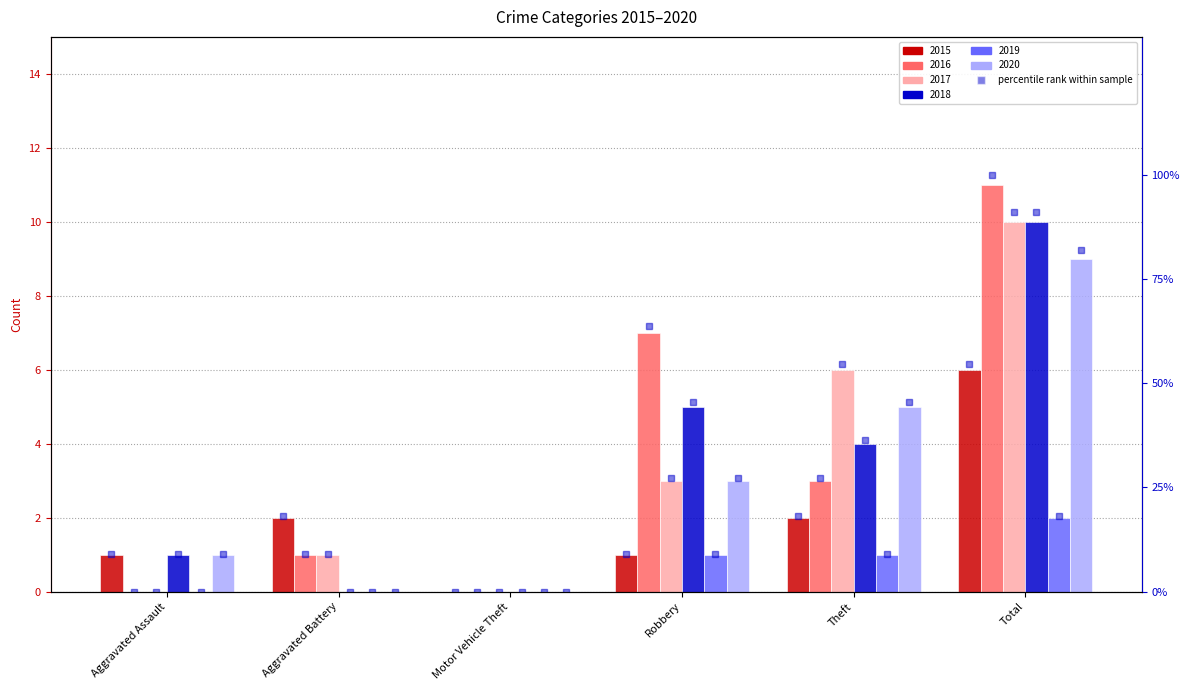

Where does the 2018 series first go above 4?

Robbery